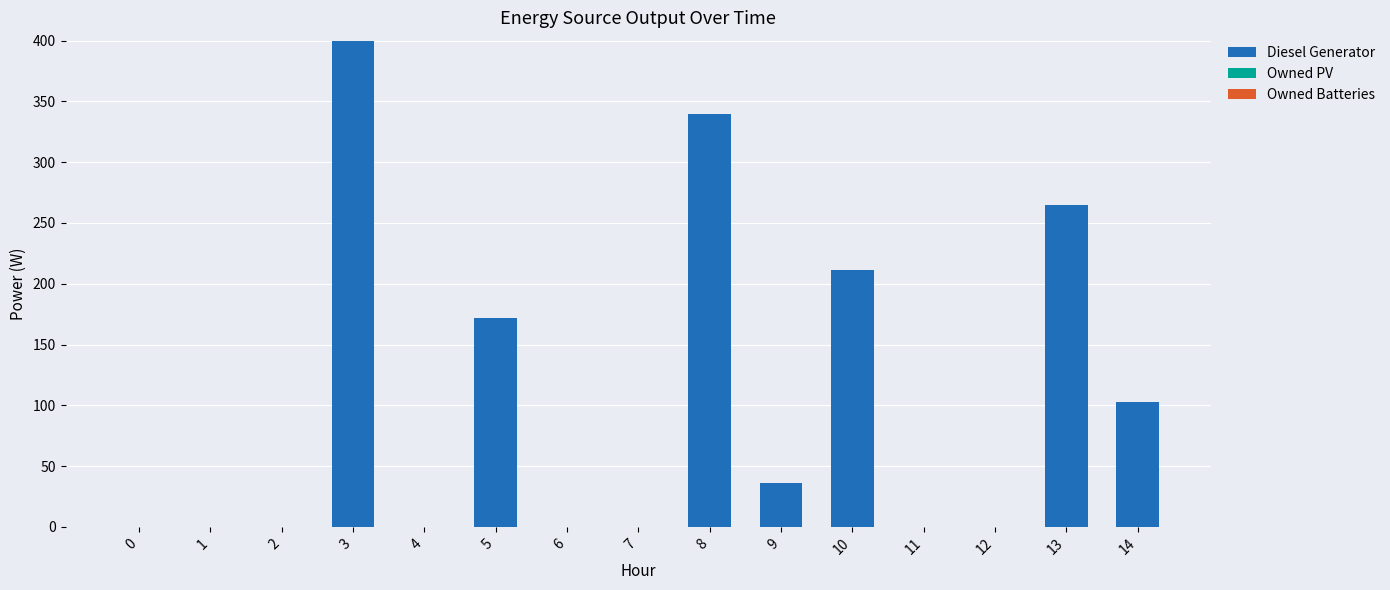

What is the sum of all values?

1527